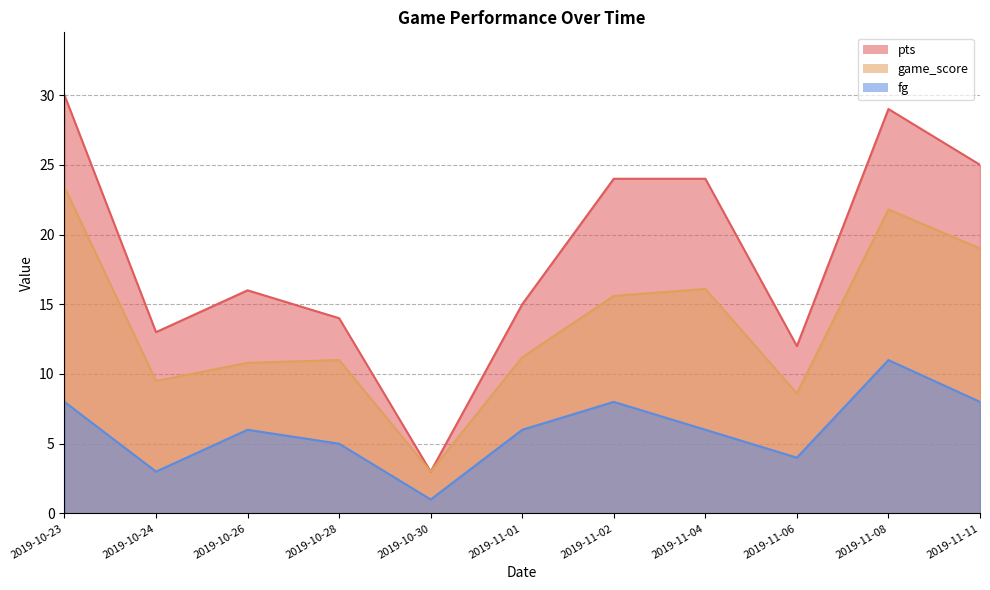

Which series has the largest total across all categories?

pts